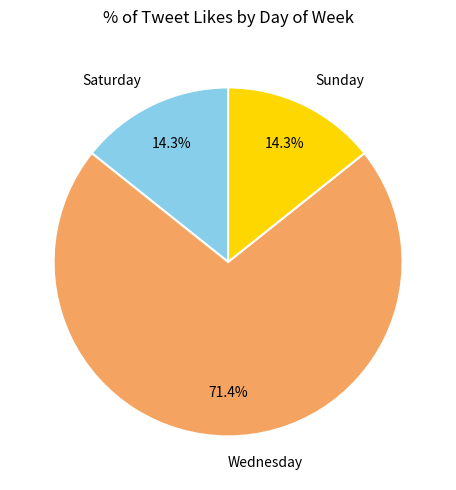

What is the largest slice in the pie chart?

Wednesday